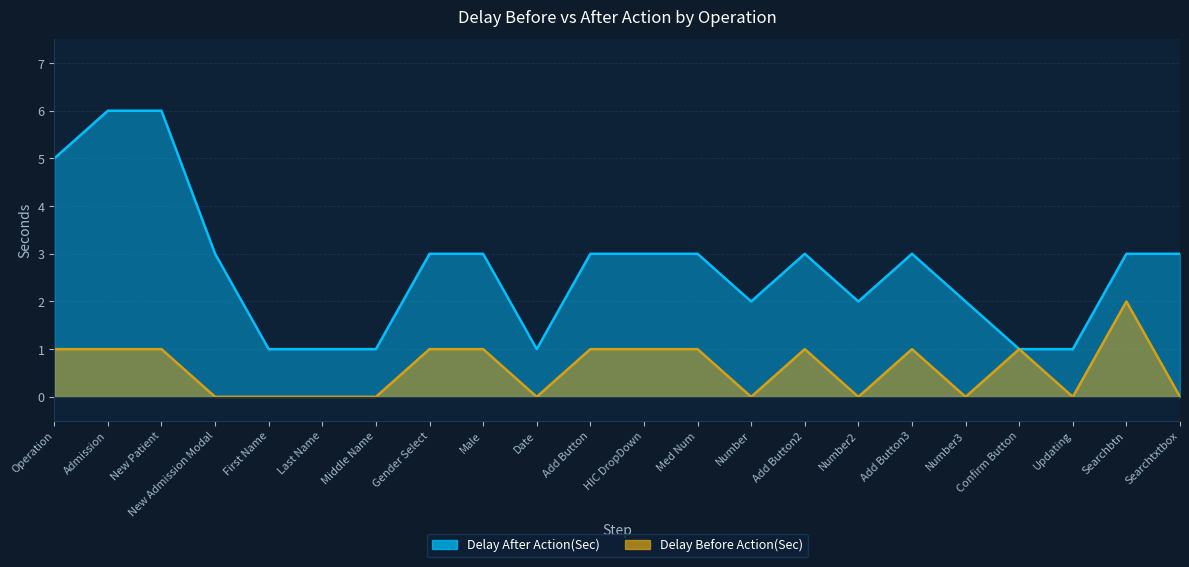

What is the difference between the maximum and minimum values in the Delay After Action(Sec) series?

5